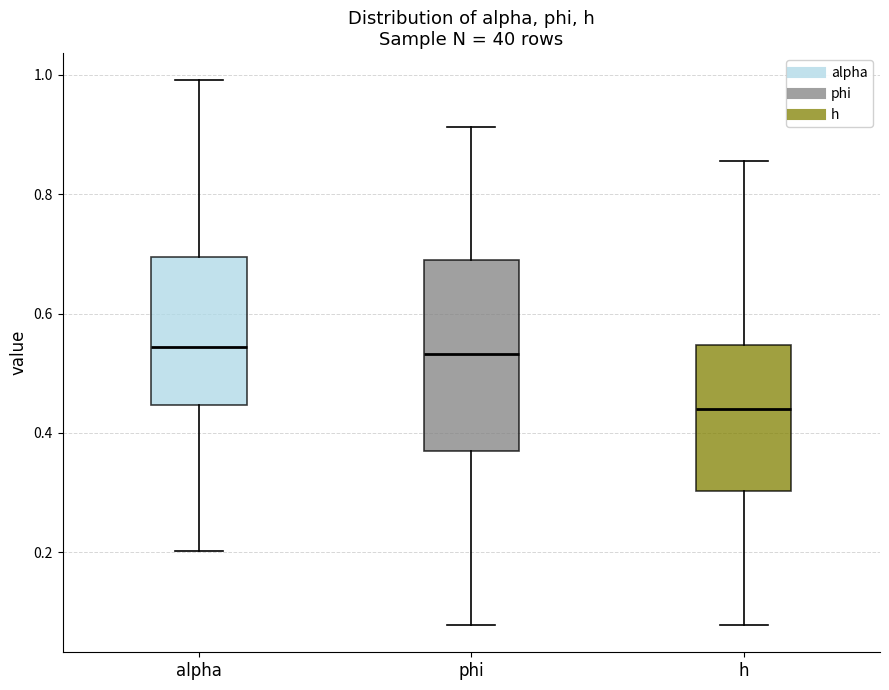

Where does the lower whisker of the box for alpha end on the y-axis? The values are not printed on the chart, so give them approximately, as read against the axis.

0.20